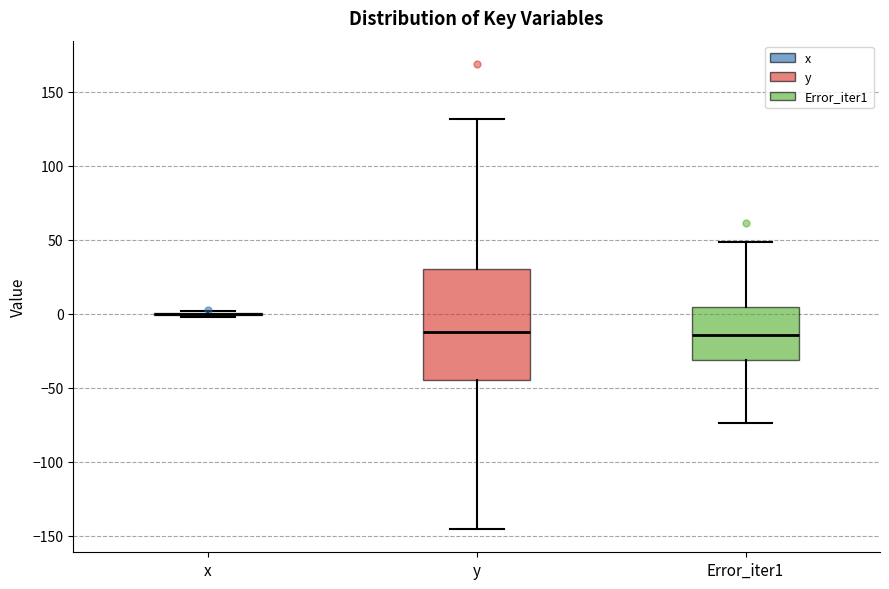

Where is the upper edge of the box for Error_iter1 on the y-axis? The values are not printed on the chart, so give them approximately, as read against the axis.

5